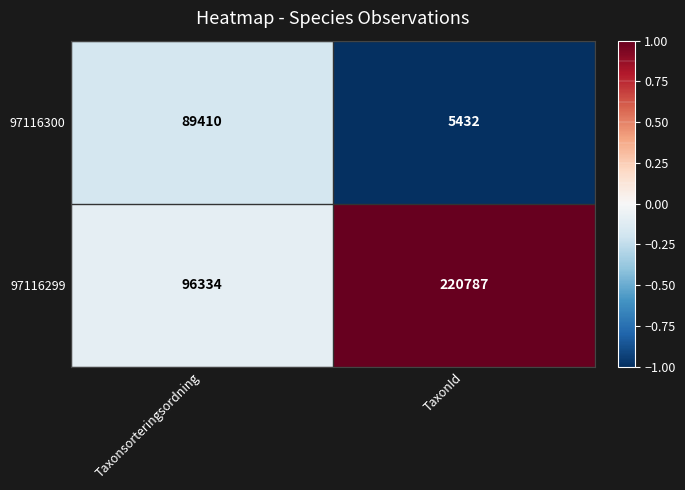

At which category is the sum across all series the highest?

TaxonId